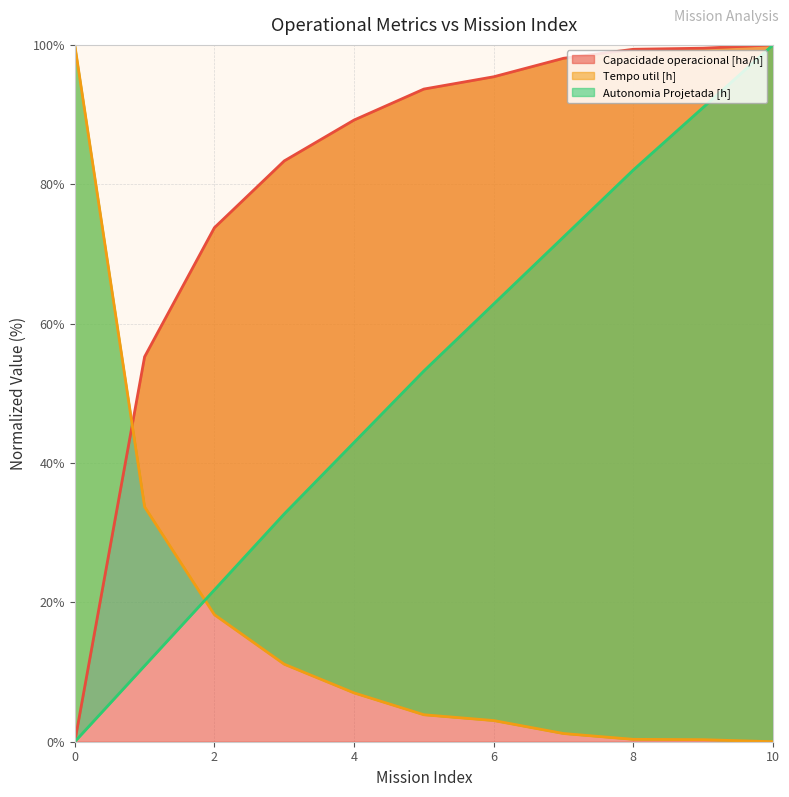

What is the maximum value shown in the chart?

100.0